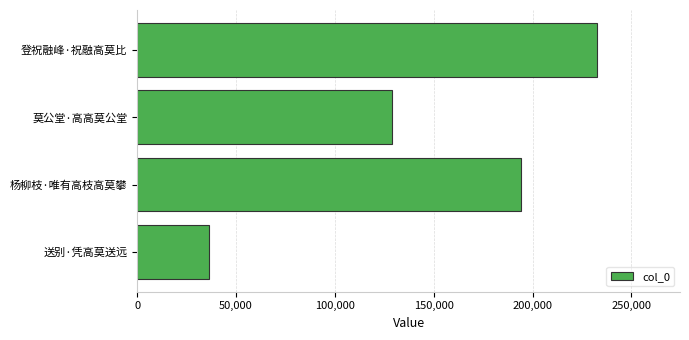

The chart shows a value of 232684 at 登祝融峰·祝融高莫比. True or false?

True